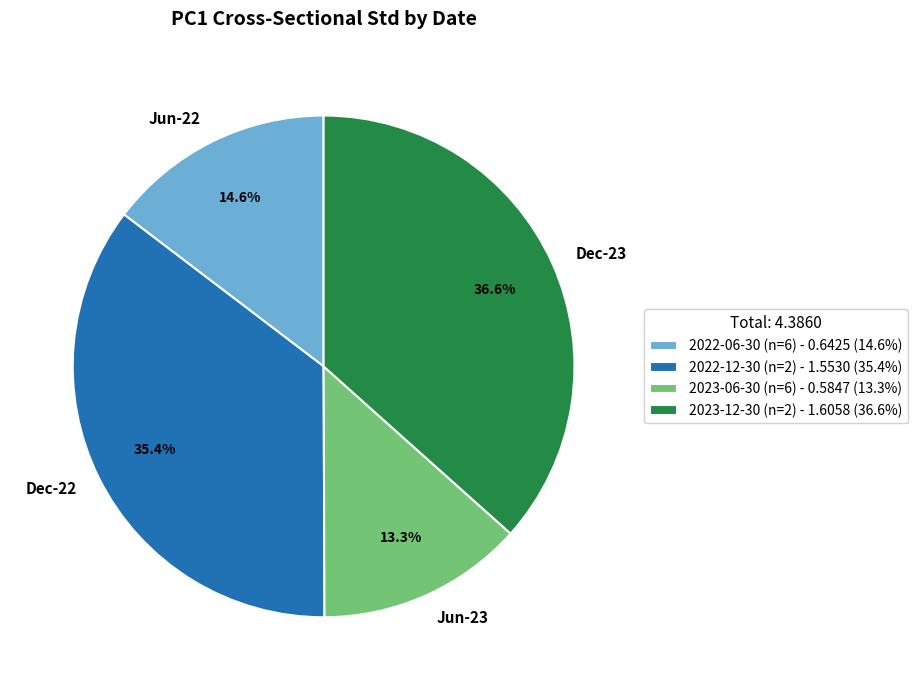

Which has a higher value, 2022-06-30 (n=6) or 2022-12-30 (n=2)?

2022-12-30 (n=2)